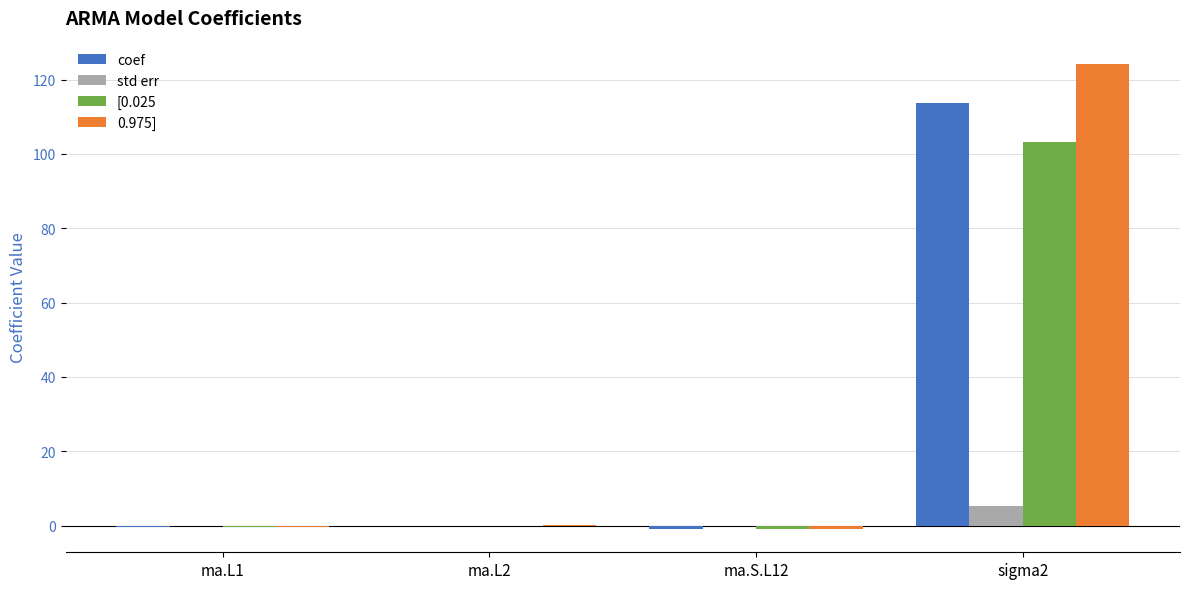

What is the total value across all series at sigma2?

346.3